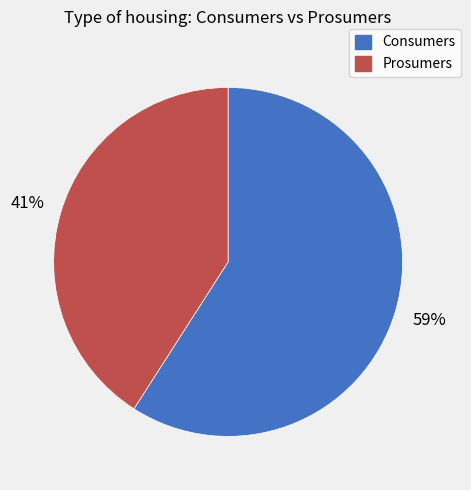

How many slices are in this pie chart?

2